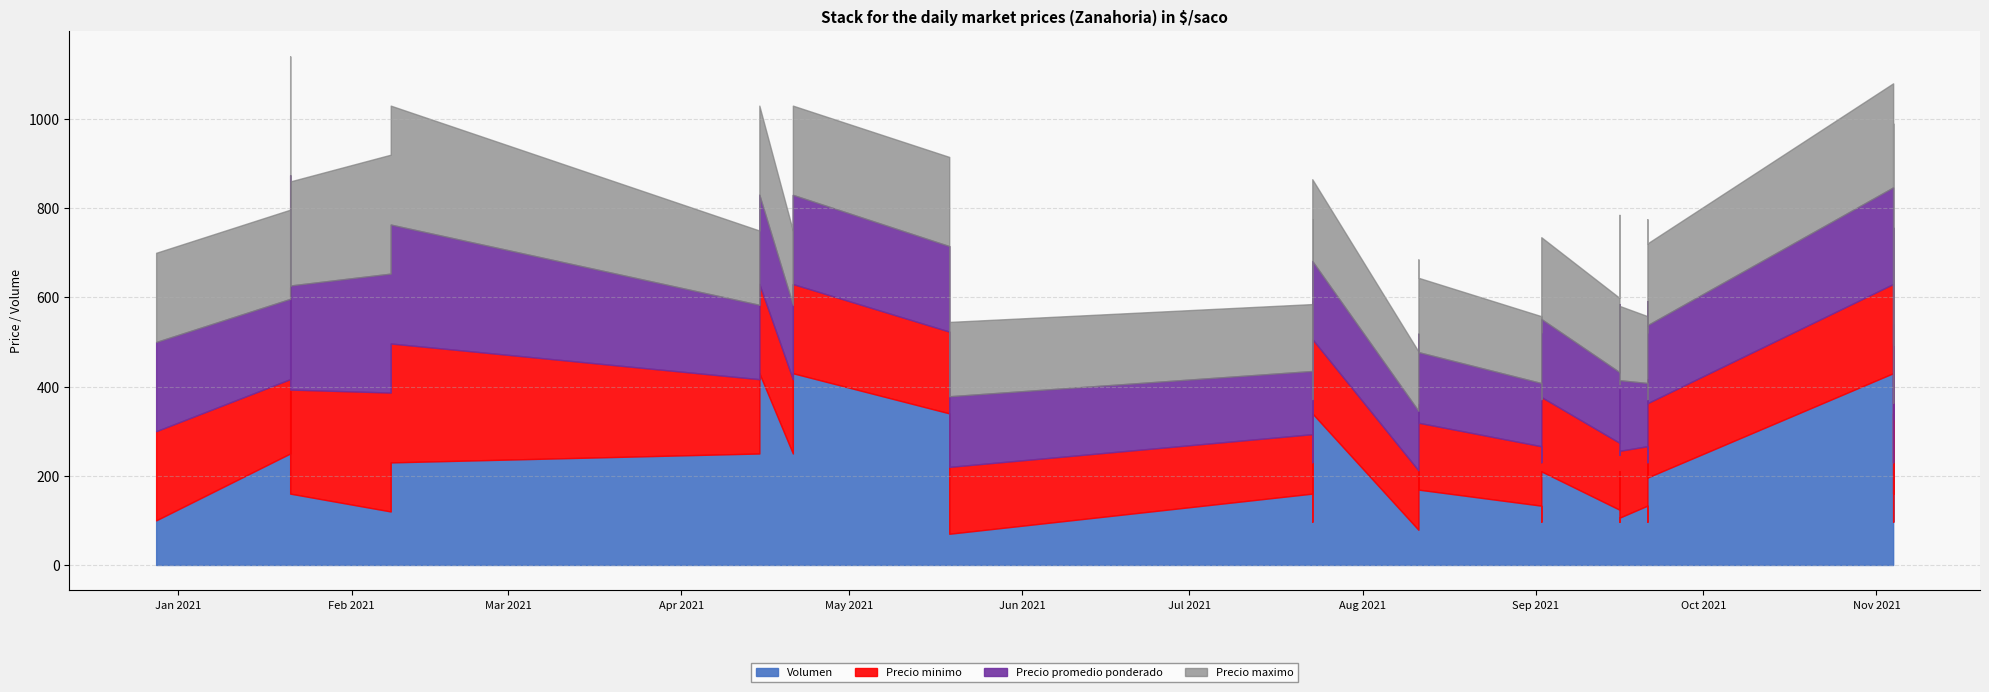

Which has a higher value, 2021-09-21 or 2021-04-15?

2021-04-15